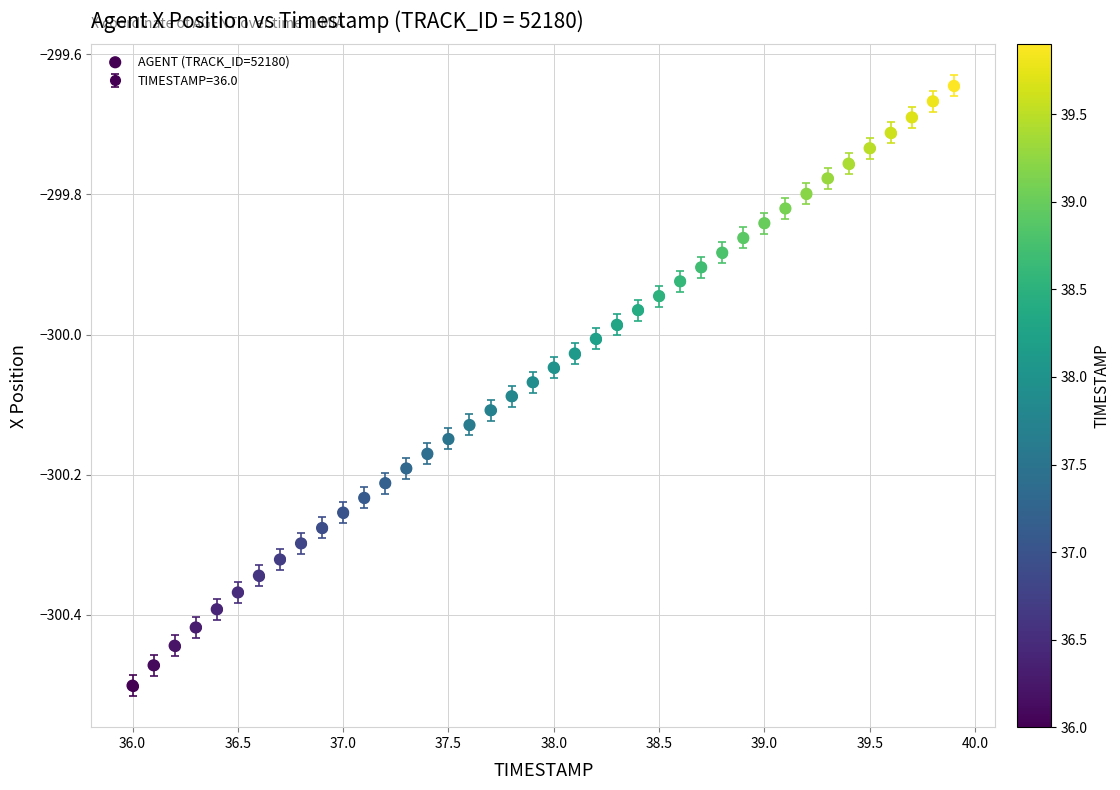

What is the range of Y values (max minus min)?

0.9